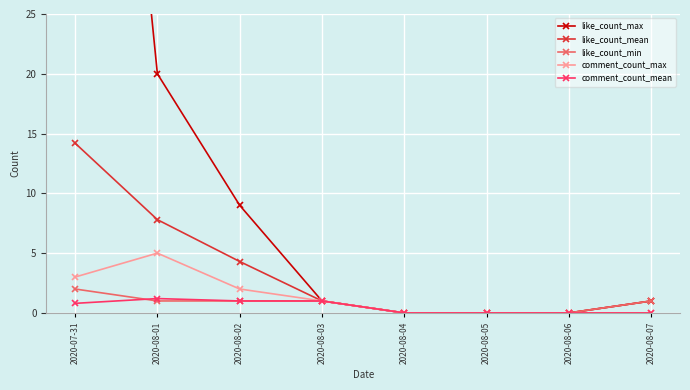

Is the value of comment_count_max at 2020-08-03 greater than the value of like_count_mean at 2020-08-01?

No